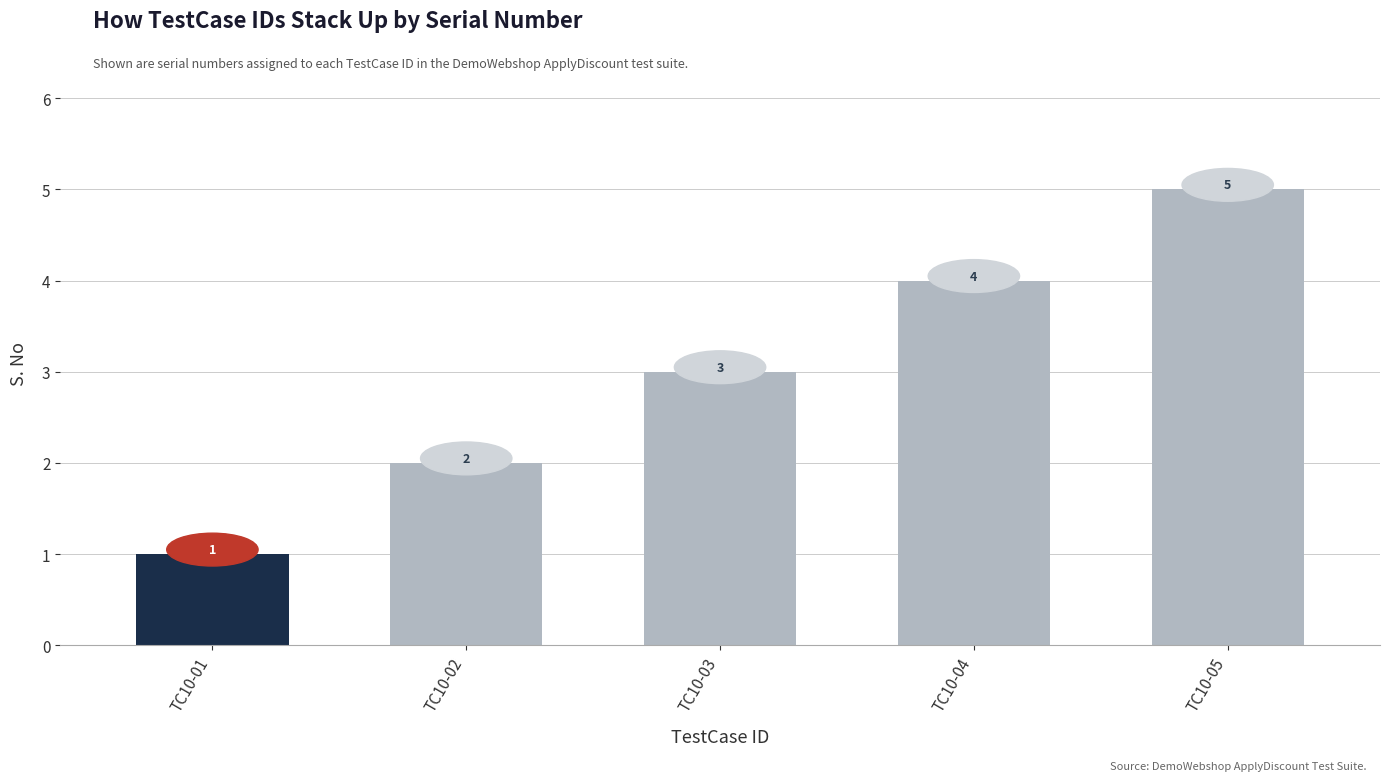

True or false: the data shows 2 at TC10-02.

True